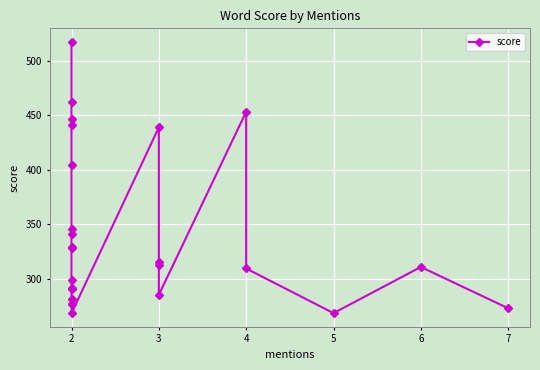

Rank the categories by value from lowest to highest.

2, 5, 7, 2, 2, 2, 3, 2, 2, 2, 4, 6, 3, 3, 2, 2, 2, 2, 2, 3, 2, 2, 4, 2, 2